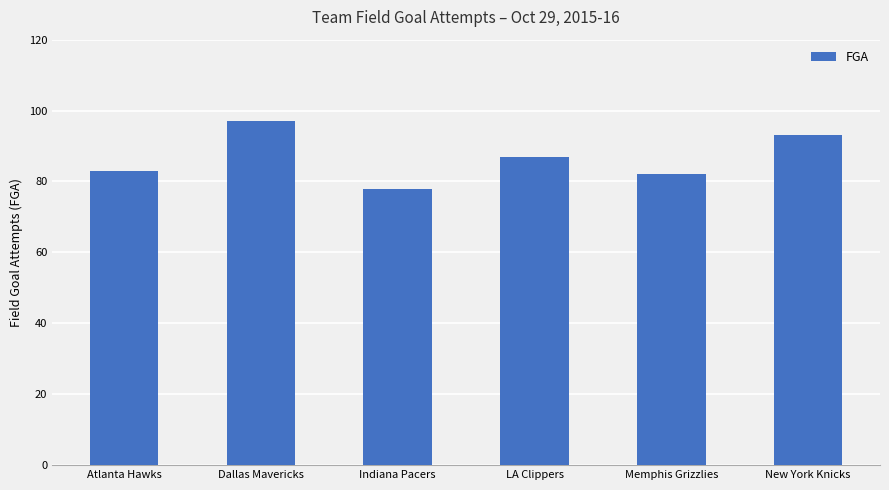

Where does the data first go above 87?

Dallas Mavericks